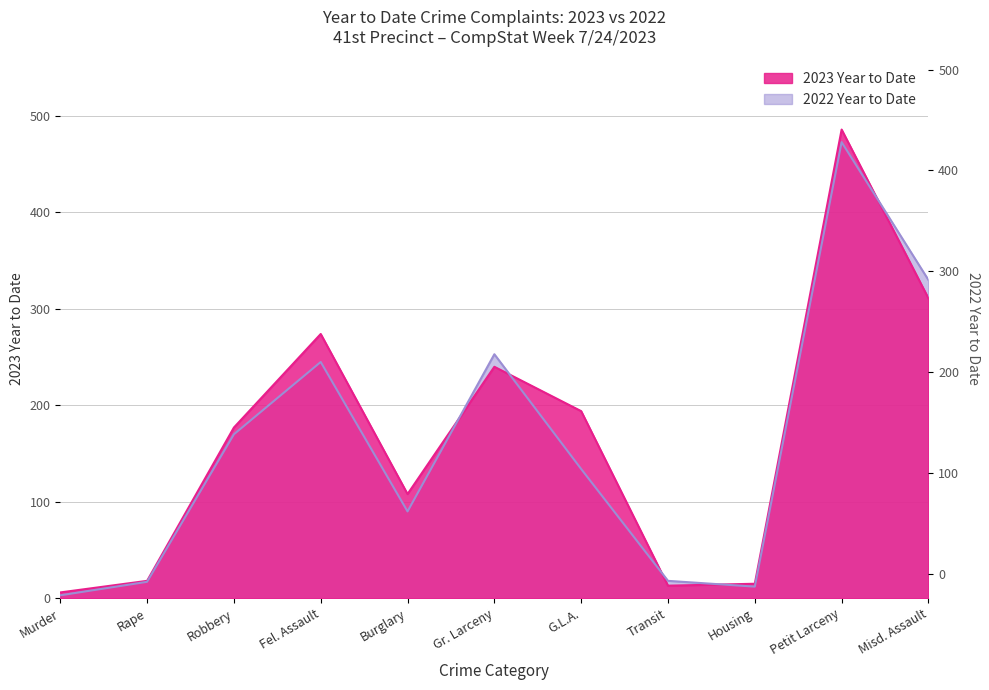

Which series ends up on top after the final intersection of 2023 Year to Date and 2022 Year to Date?

2022 Year to Date